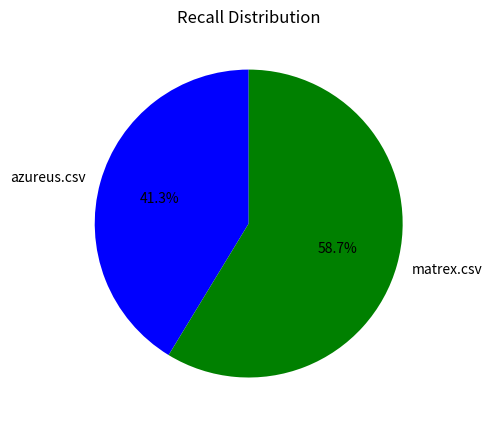

The matrex.csv slice represents 59% of the pie. True or false?

True